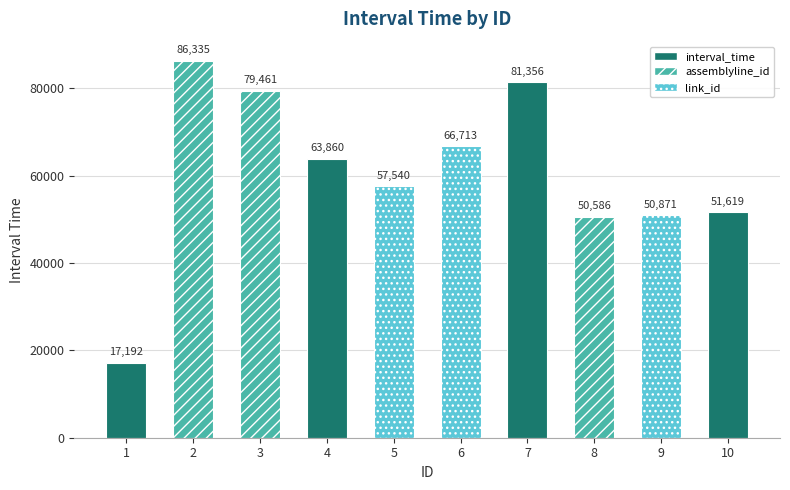

What is the sum of all assemblyline_id values?

55